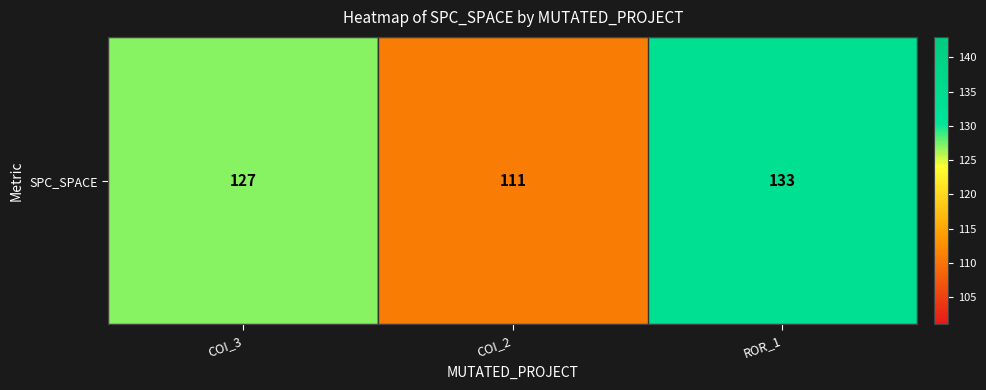

Count the number of values greater than 127.

1